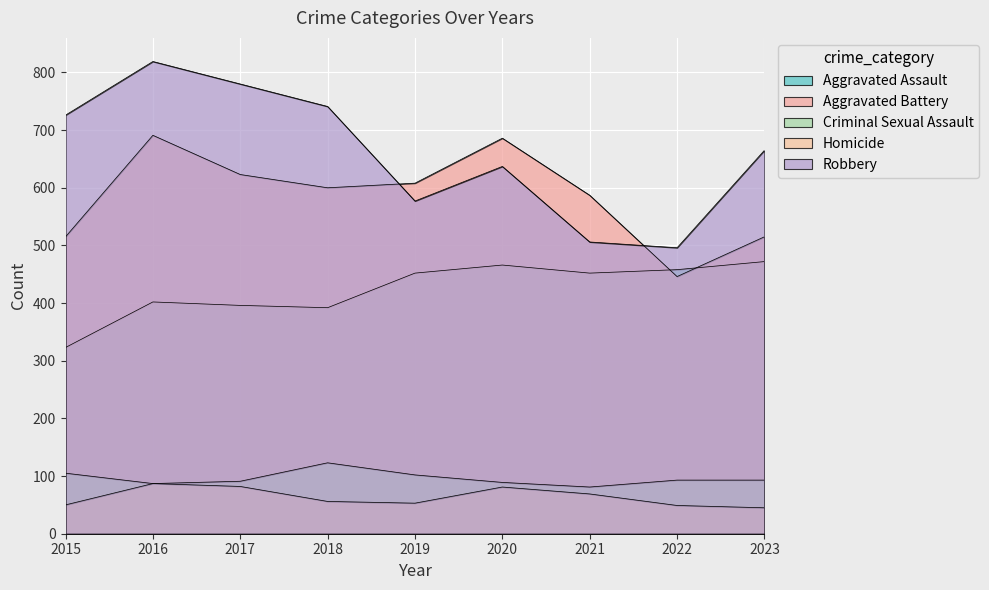

Reading left to right, list all the values displayed in this chart.

Aggravated Assault: 323	402	396	392	452	466	452	458	472
Aggravated Battery: 515	691	623	600	608	686	587	446	515
Criminal Sexual Assault: 105	87	91	123	102	89	81	93	93
Homicide: 50	87	82	56	53	81	69	49	45
Robbery: 726	819	780	741	577	637	506	496	665